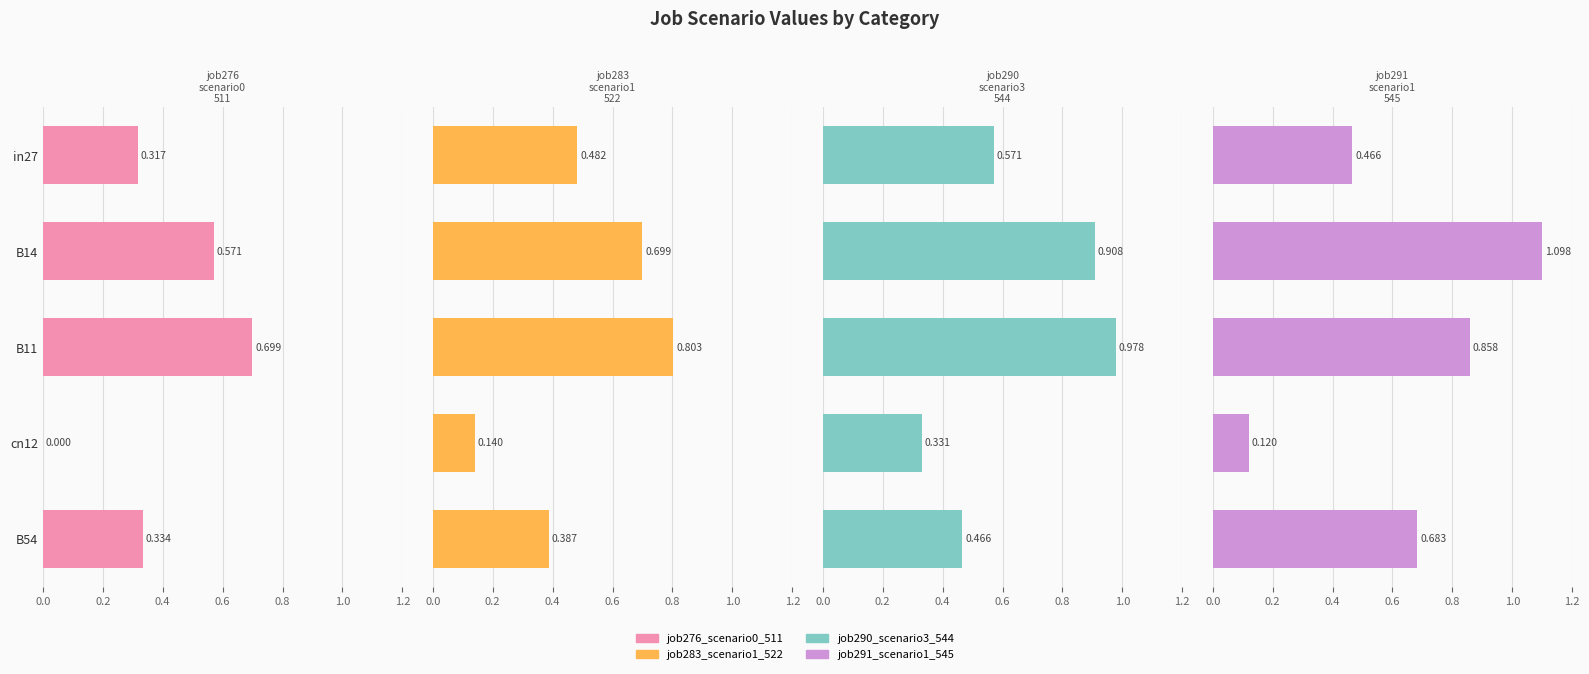

List the series in order of their peak value, lowest first.

job276_scenario0_511, job283_scenario1_522, job290_scenario3_544, job291_scenario1_545